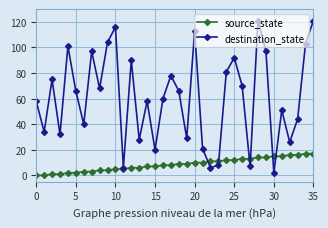

What is the average value of the destination_state series?

61